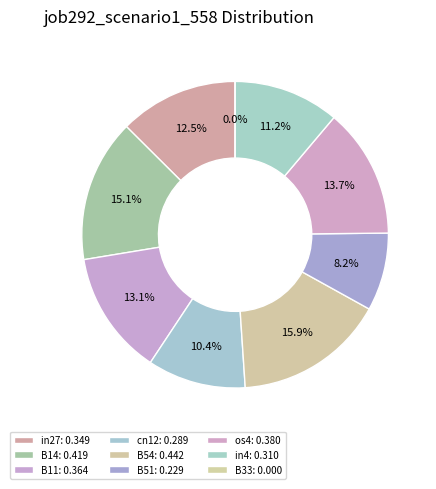

What percentage is NOT represented by B11?

86.9%